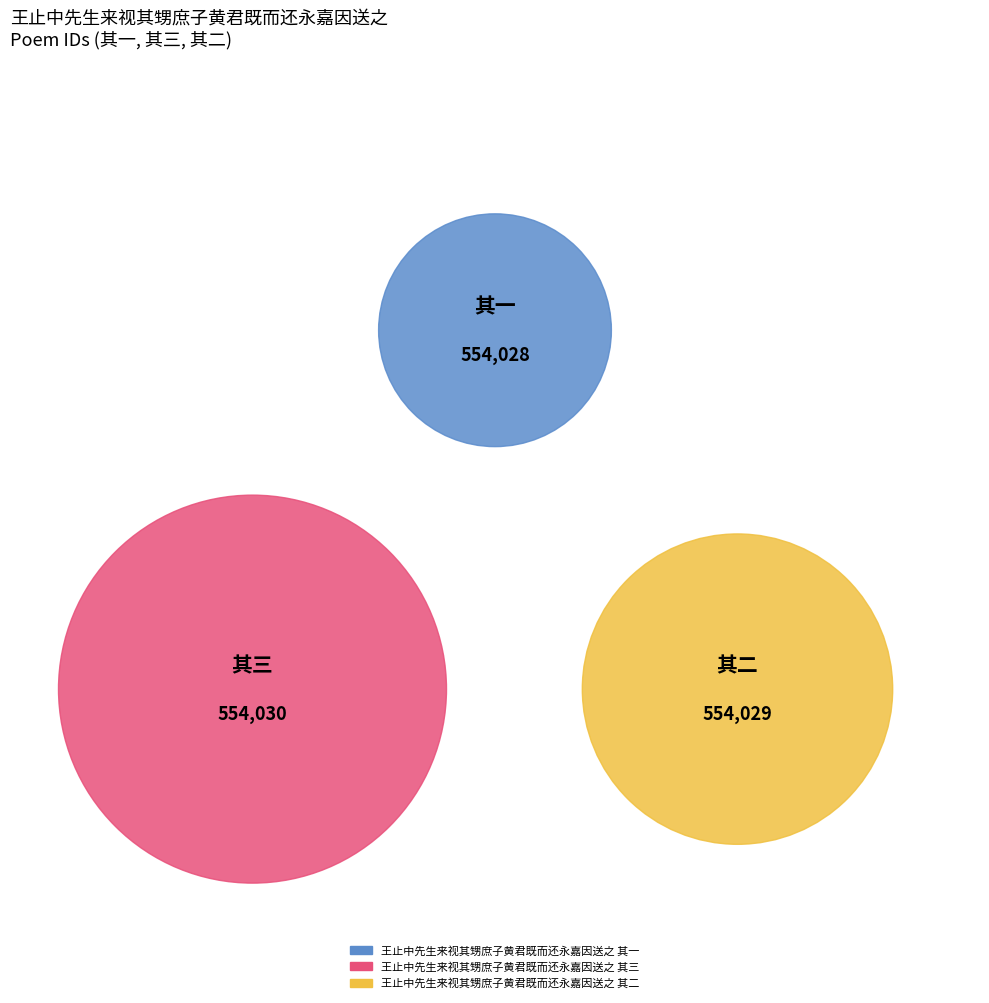

To the nearest percent, what percentage of the pie is 王止中先生来视其甥庶子黄君既而还永嘉因送之 其一?

33%